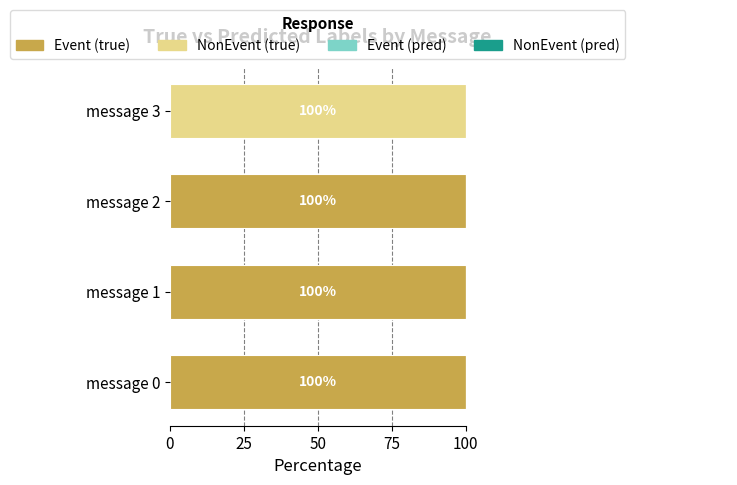

The value of NonEvent (true) at message 0 is 0.0. True or false?

True